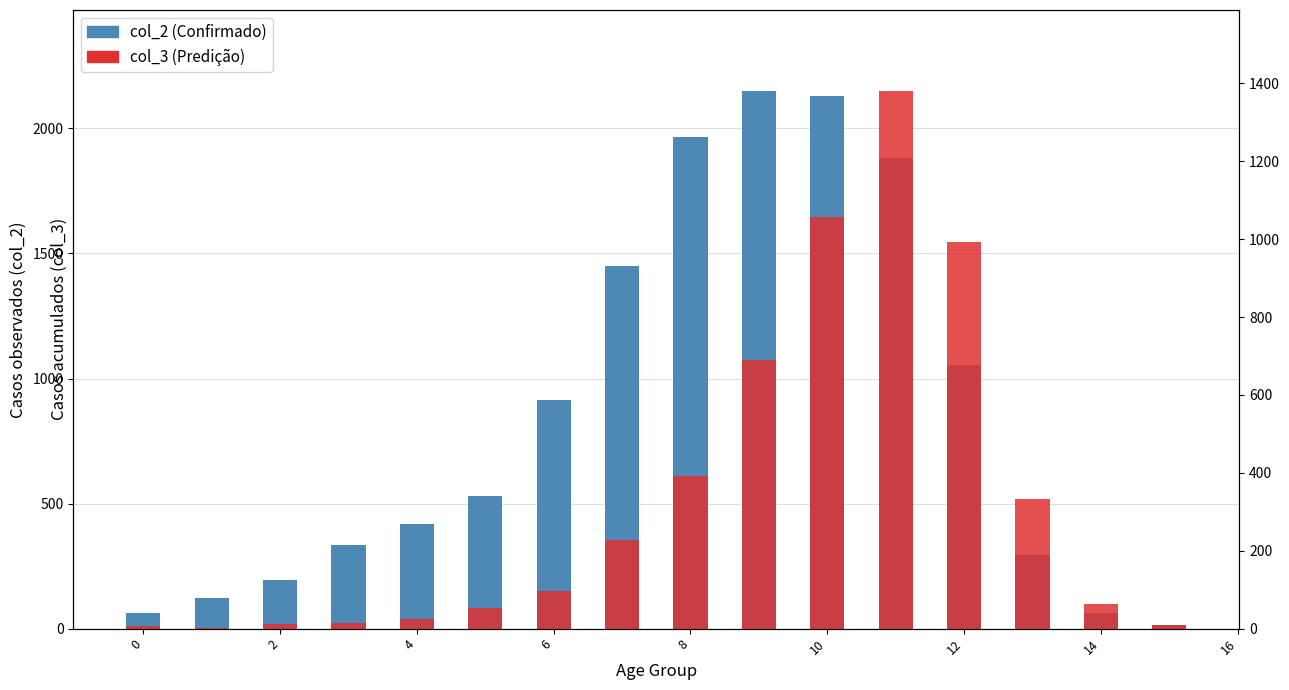

Reading left to right, list all the values displayed in this chart.

col_2 (Confirmado): 62	121	196	333	420	530	915	1450	1965	2151	2130	1882	1053	296	62	15
col_3 (Predição): 7	2	13	14	26	53	97	227	392	689	1057	1381	993	333	64	9